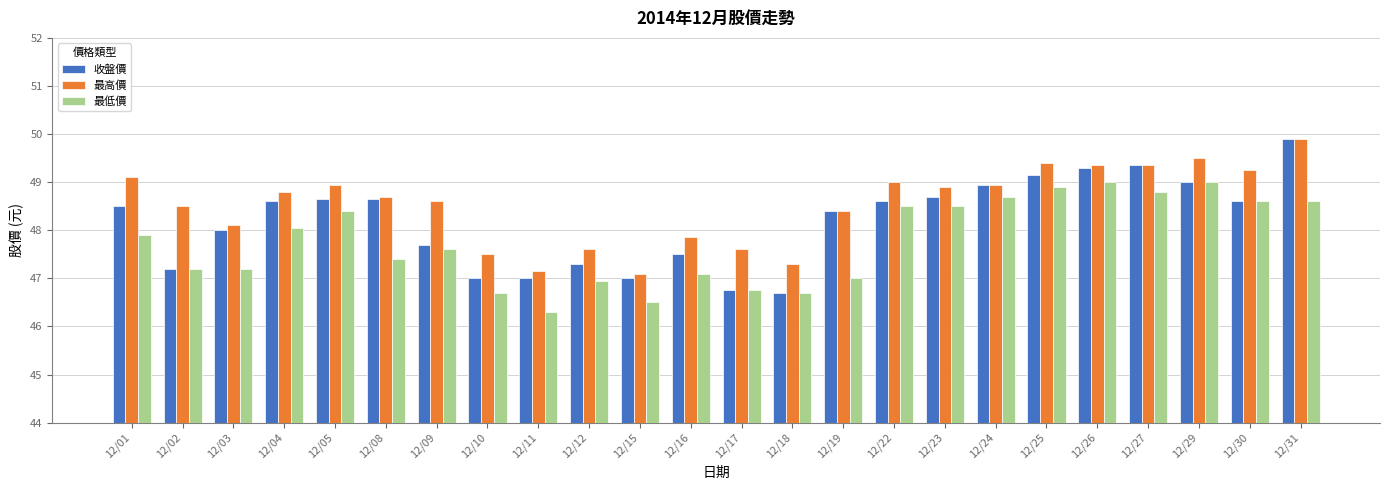

Count the number of data series in this chart.

3